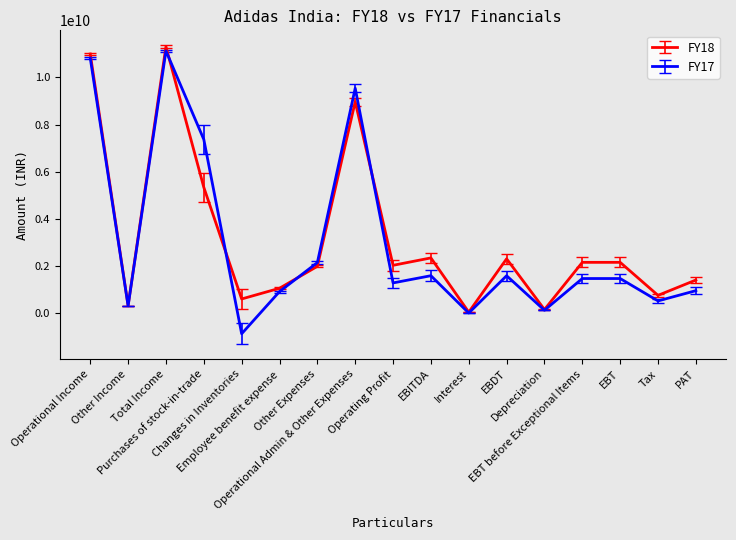

What is the minimum value shown in the chart?

-879000000